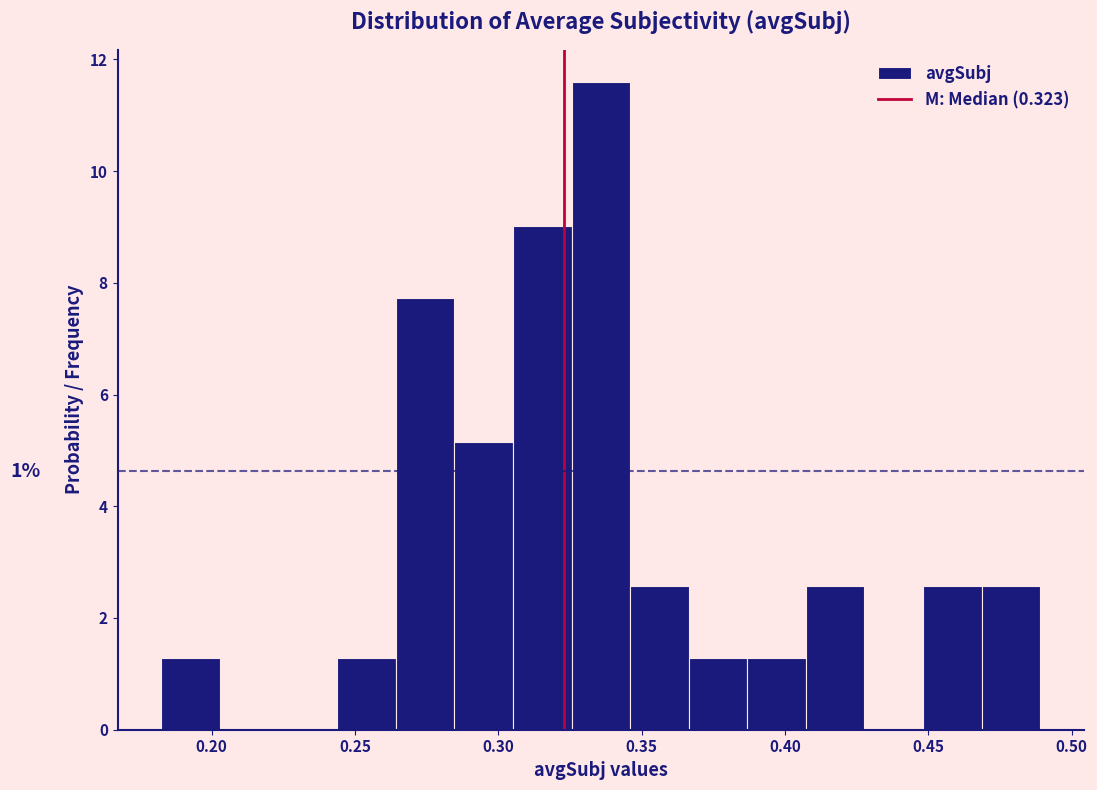

Which range on the x-axis has the tallest bar?

0.325 to 0.345